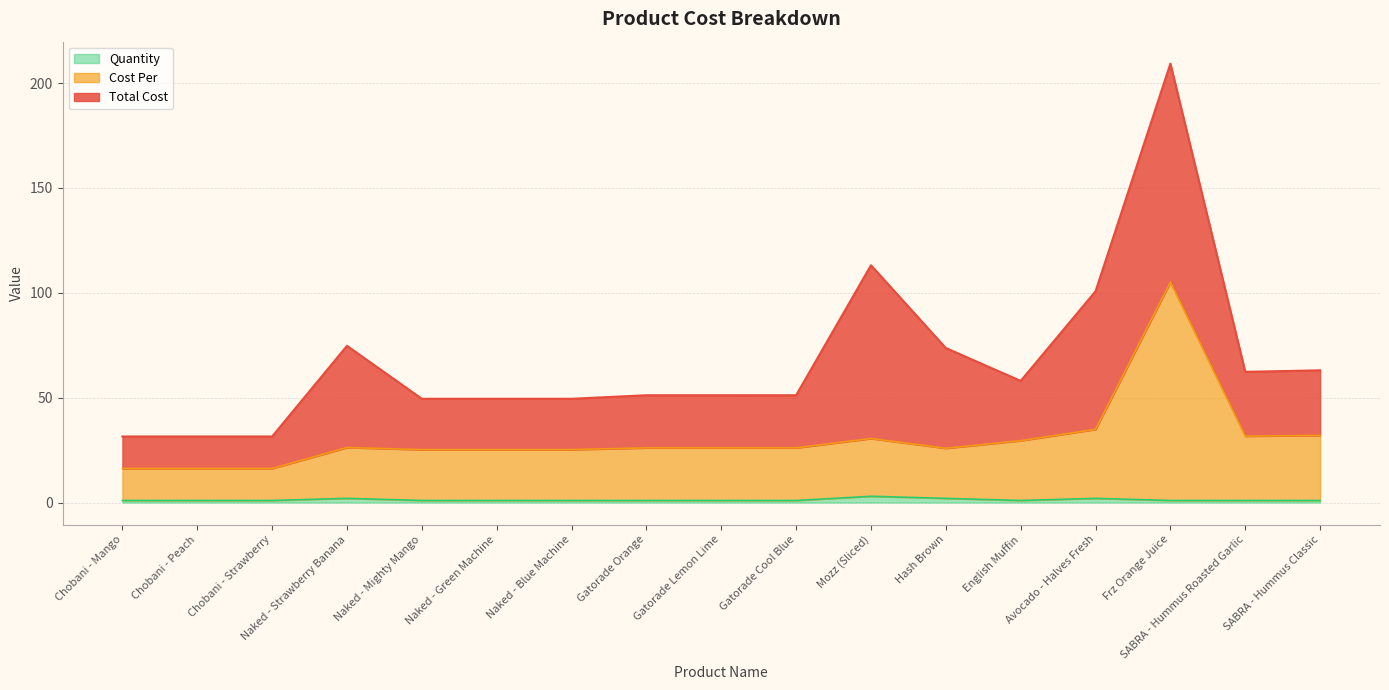

The value of Quantity at Gatorade Cool Blue is 1.5. True or false?

False